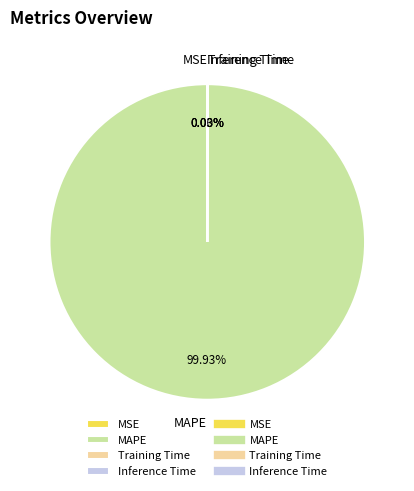

Does any single category account for the majority?

Yes